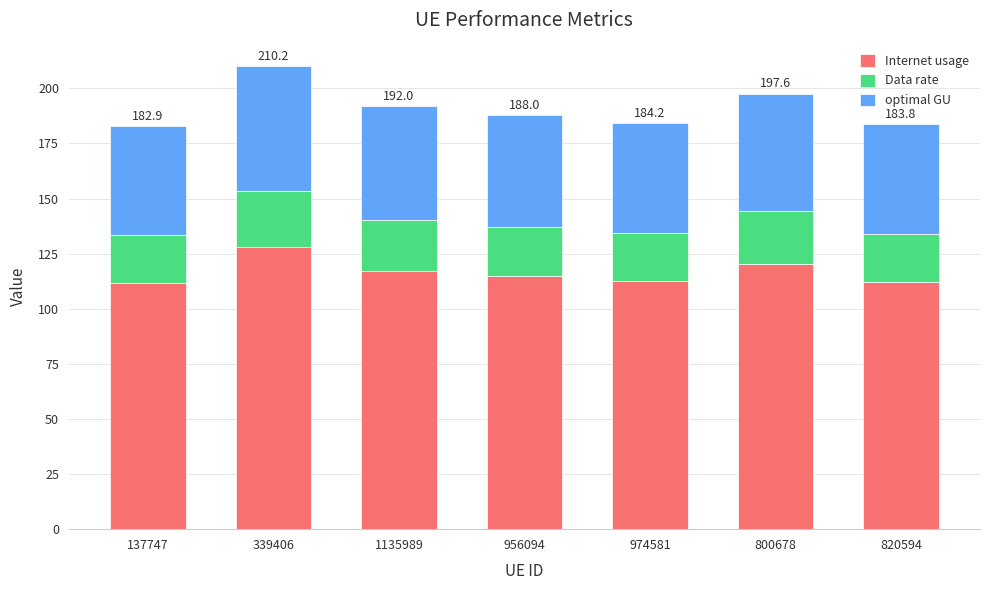

What is the difference between the maximum and minimum values in the Internet usage series?

16.6